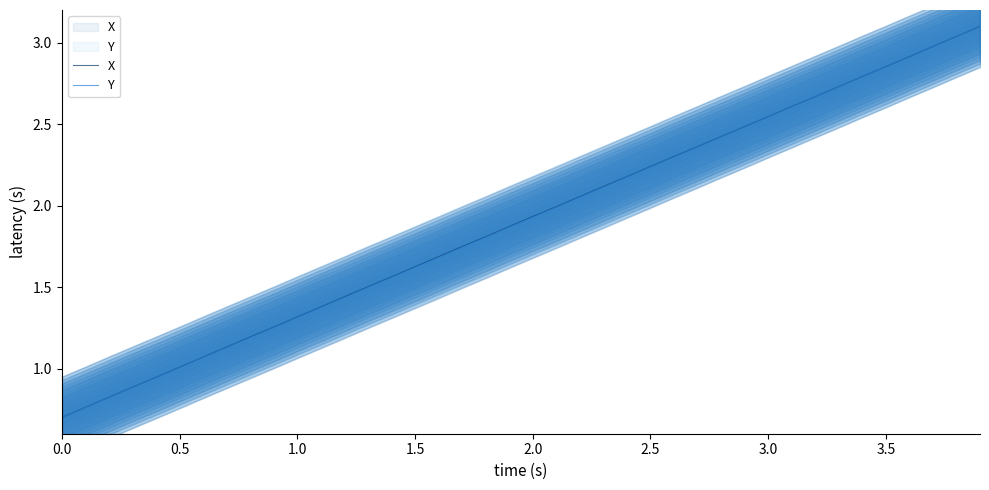

Is it true that Y equals 0.3 at 11?

False